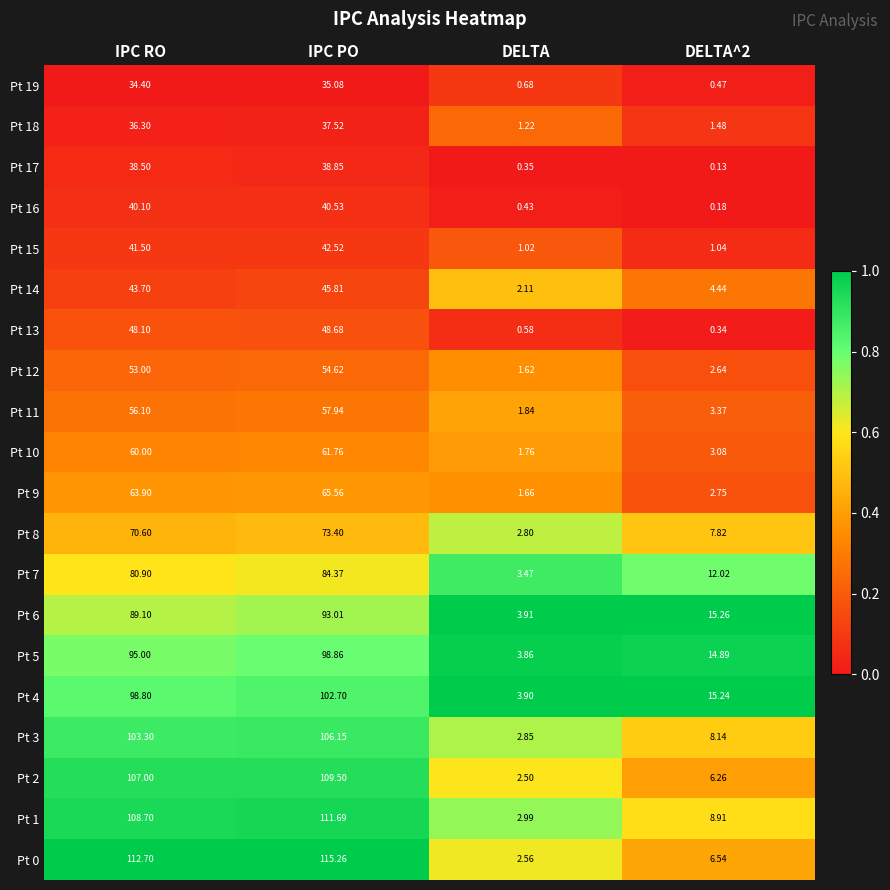

At which label does Pt 15 reach its minimum?

DELTA